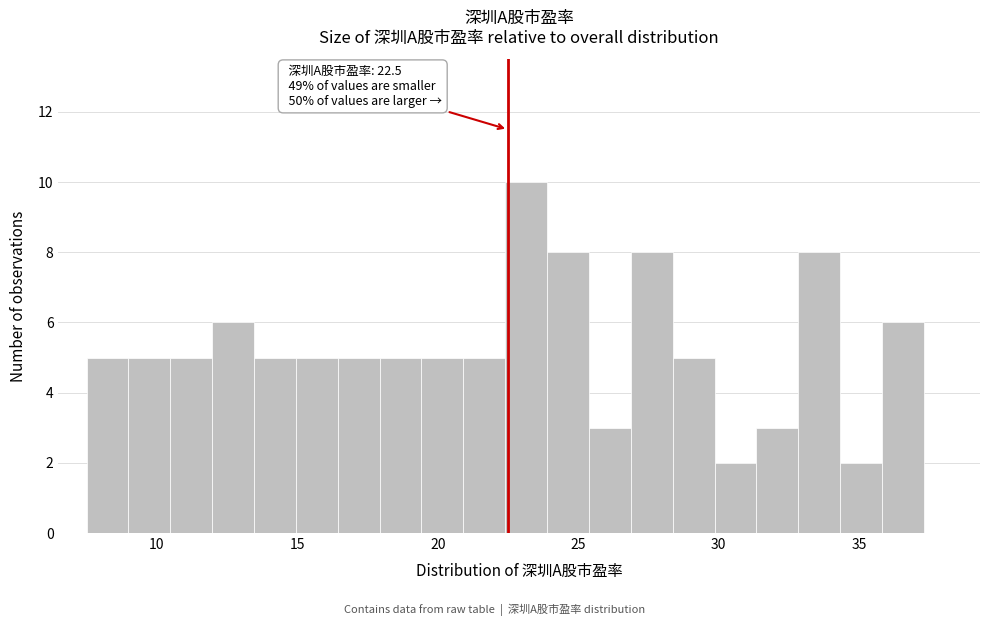

Around what value on the x-axis is the tallest bar? Give the approximate position of its centre, as read against the axis.

23.0